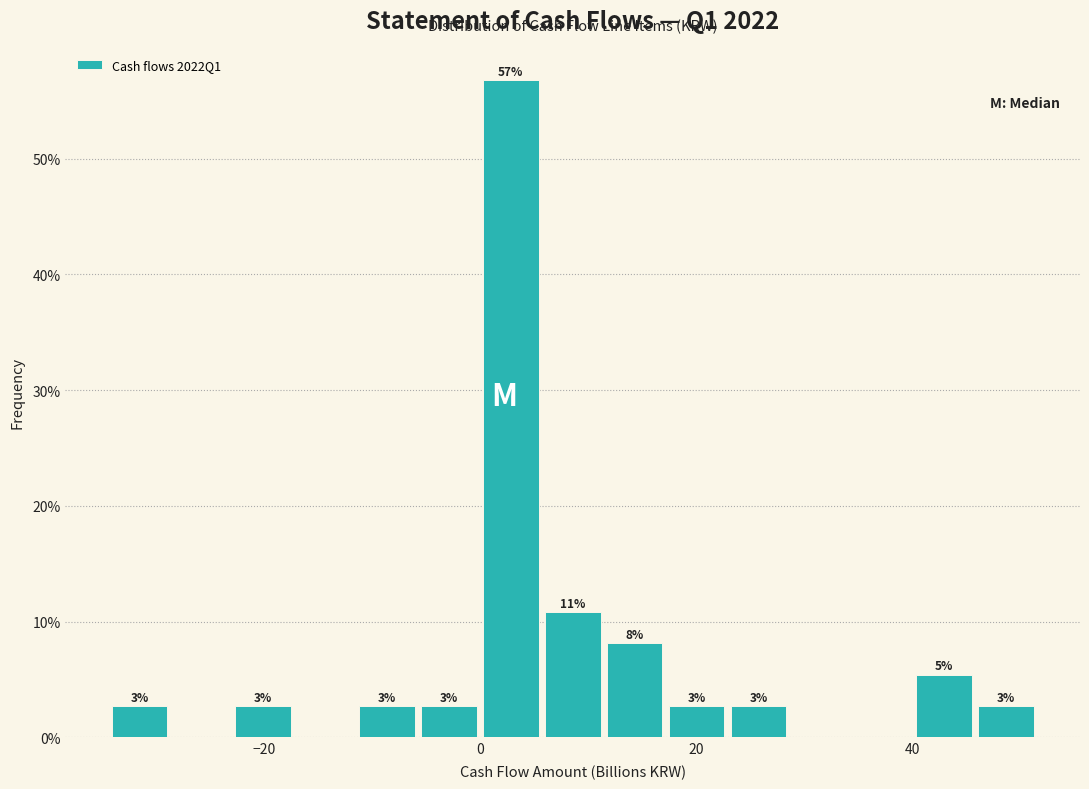

Around what value on the x-axis is the tallest bar? Give the approximate position of its centre, as read against the axis.

2